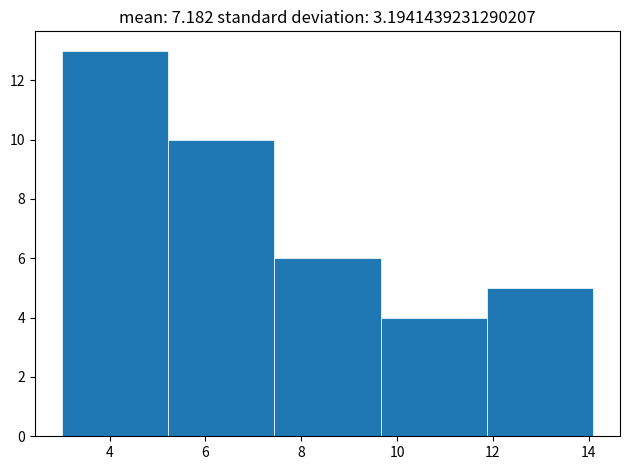

Reading left to right, list every bar in this chart as the range it spans on the x-axis followed by its height. Neither the bar edges nor the heights are printed on the chart, so give them approximately, as read against the axes.

3.00 to 5.22: 13
5.22 to 7.44: 10
7.44 to 9.66: 6
9.66 to 11.88: 4
11.88 to 14.10: 5